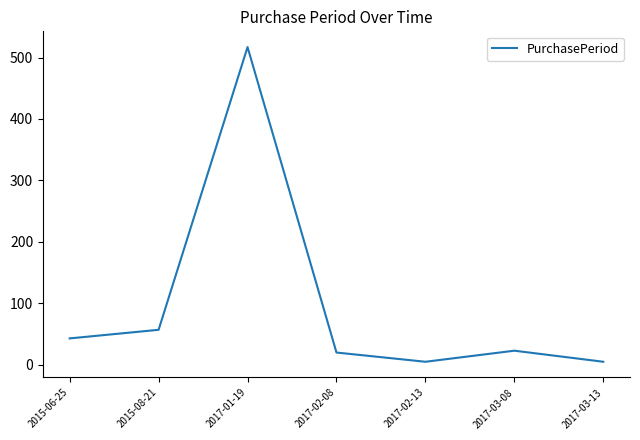

Which has a higher value, 2017-02-13 or 2017-03-08?

2017-03-08